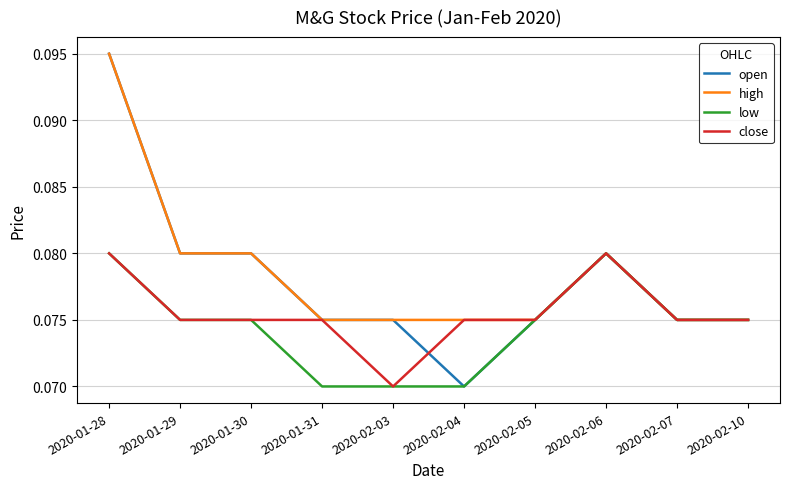

At which label is close closest to 0?

2020-02-03